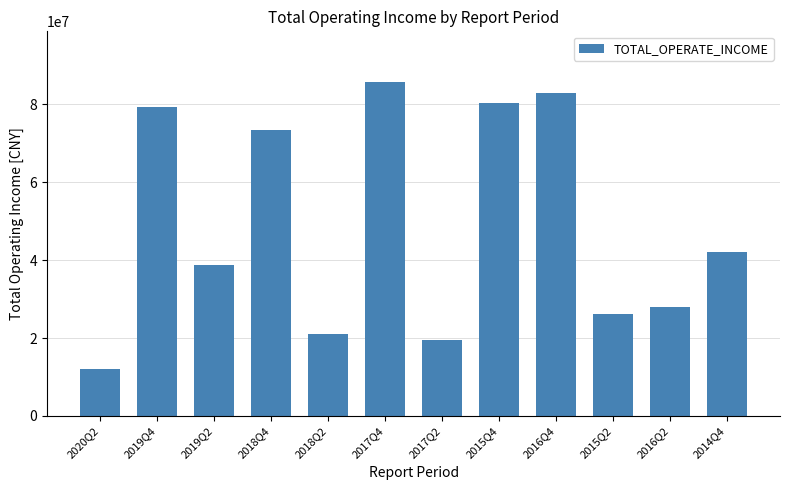

At which label does the data first exceed 42092448?

2019Q4